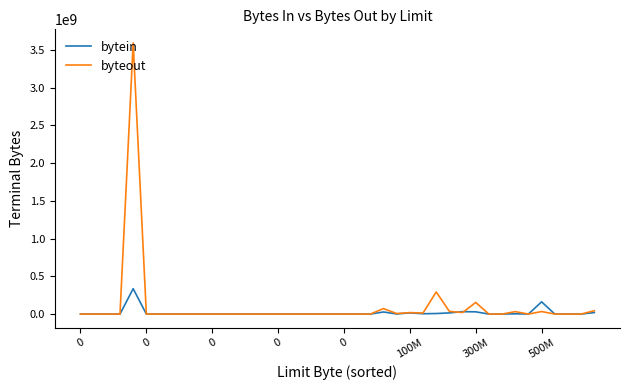

What is the sum of all byteout values?

4319172608